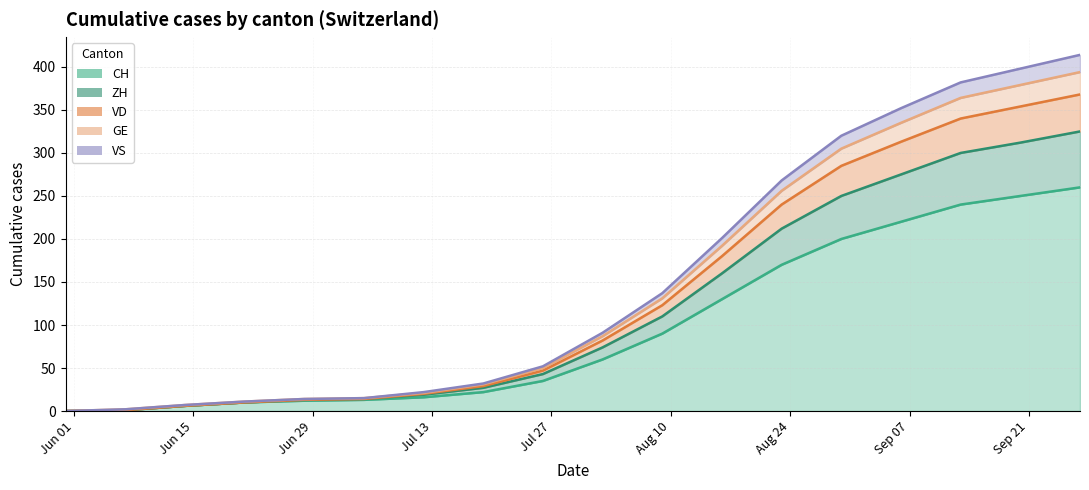

True or false: CH and VS intersect in this chart.

False